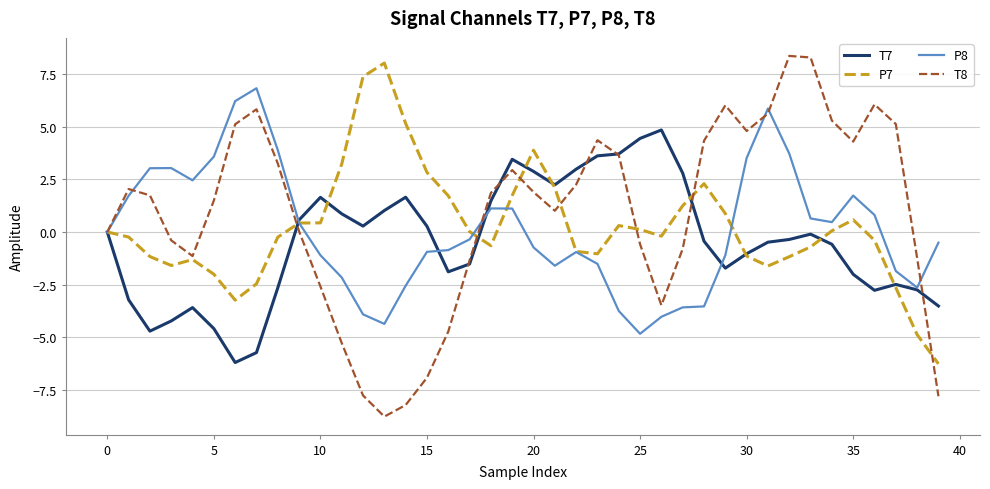

What is the greatest value displayed?

8.4